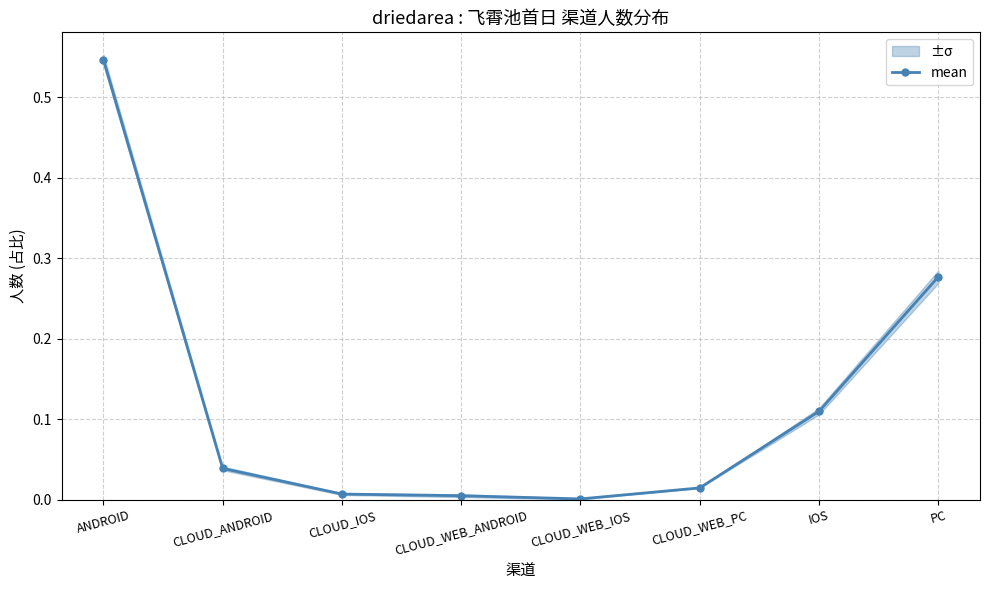

At which label is the value closest to 0?

CLOUD_WEB_IOS